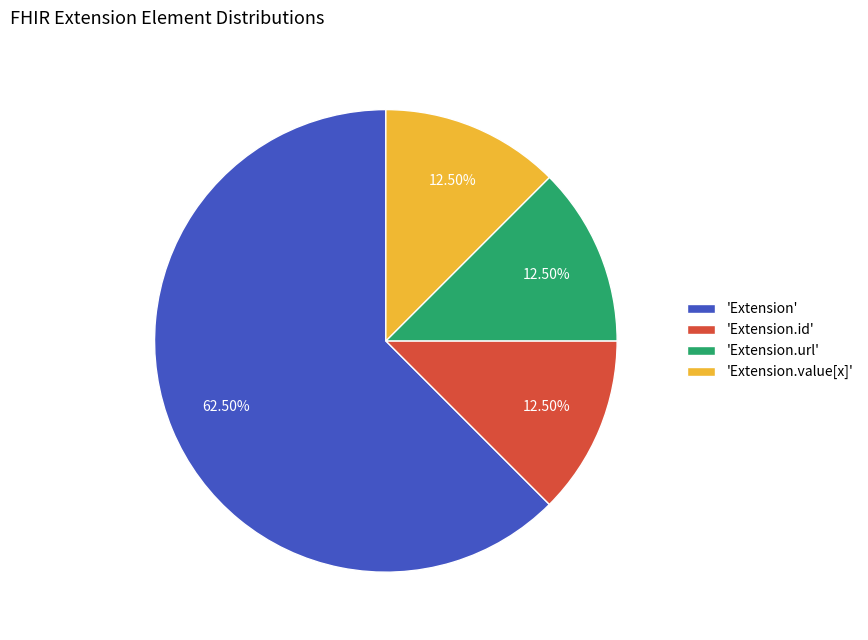

How many slices are in this pie chart?

4